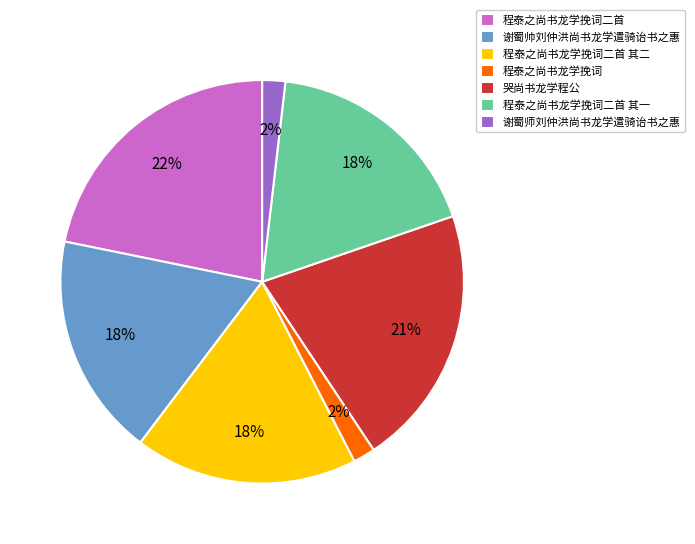

Which category has the biggest portion of the pie?

程泰之尚书龙学挽词二首